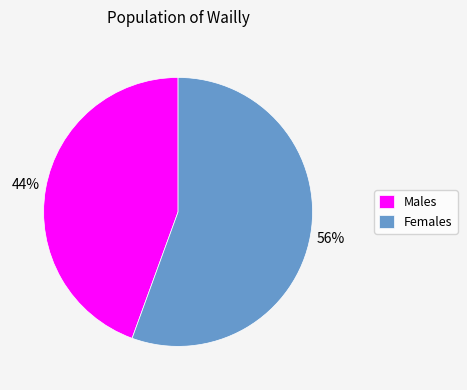

Rank the categories by value from highest to lowest.

Females, Males